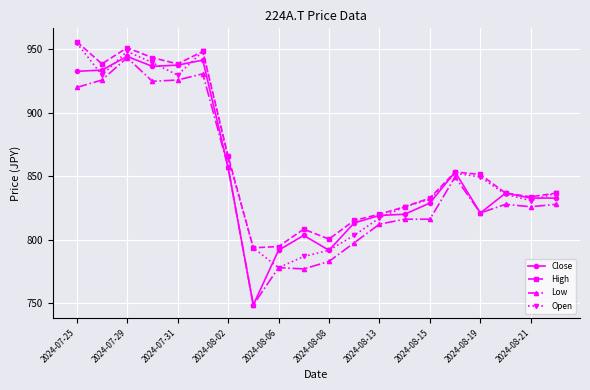

True or false: High has more than 2 points higher than both neighbors.

True